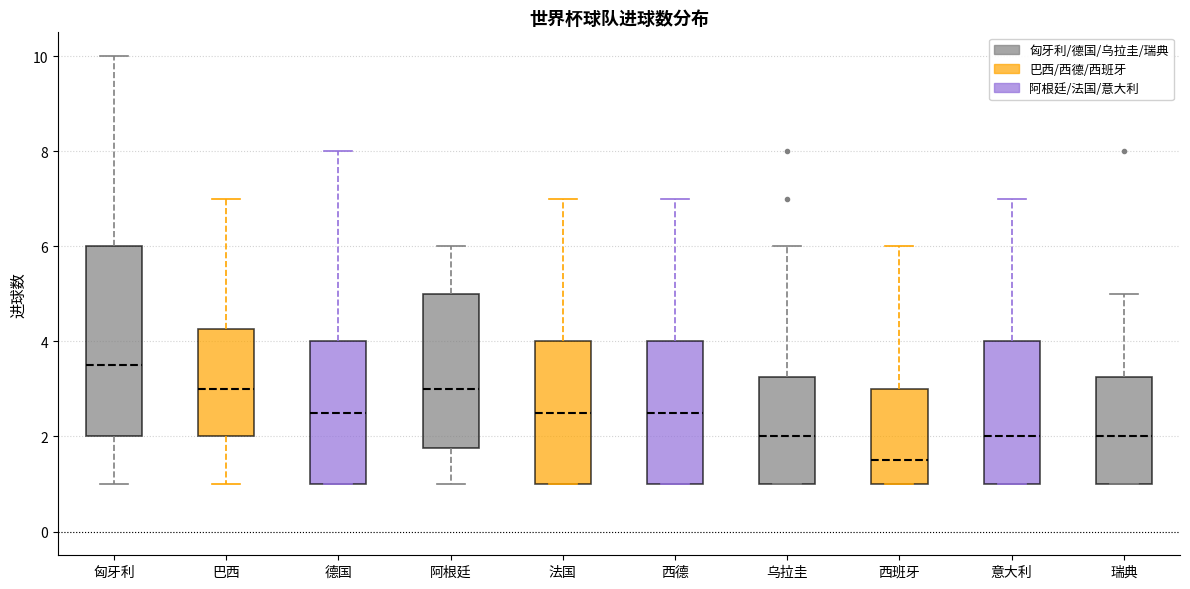

Where does the upper whisker of the box for 西德 end on the y-axis? The values are not printed on the chart, so give them approximately, as read against the axis.

7.0